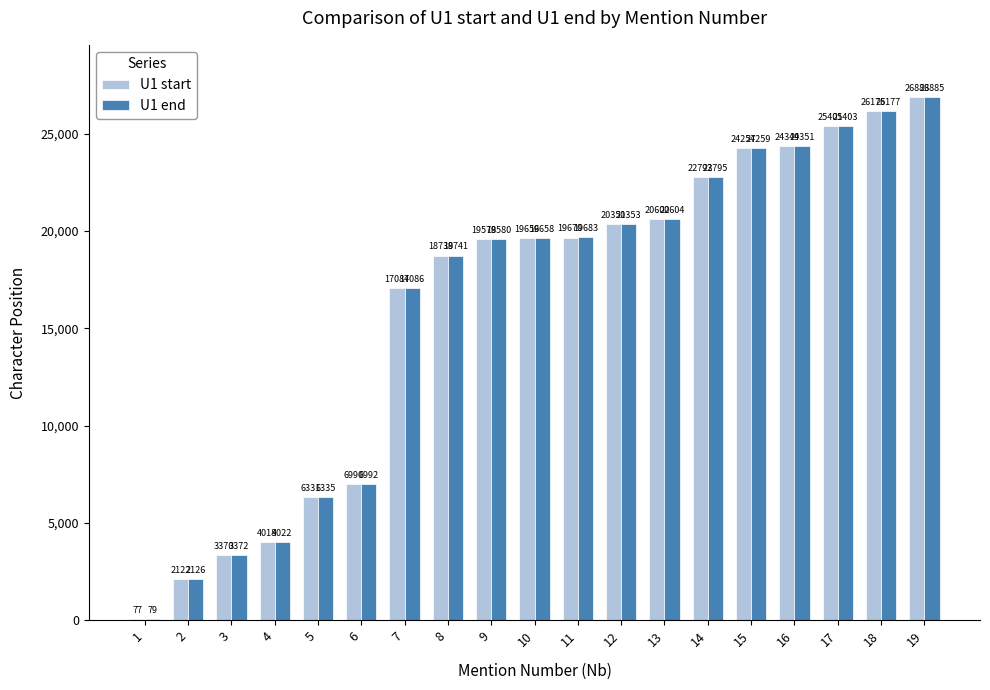

Reading right to left, what are all the values shown in this chart?

U1 start: 26883	26175	25401	24349	24257	22793	20602	20351	19670	19656	19578	18739	17084	6990	6331	4018	3370	2122	77
U1 end: 26885	26177	25403	24351	24259	22795	20604	20353	19683	19658	19580	18741	17086	6992	6335	4022	3372	2126	79